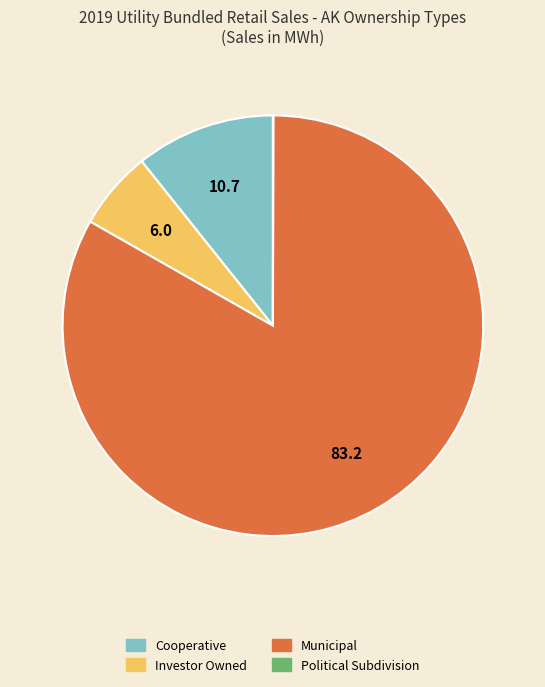

Which has a higher value, Municipal or Investor Owned?

Municipal